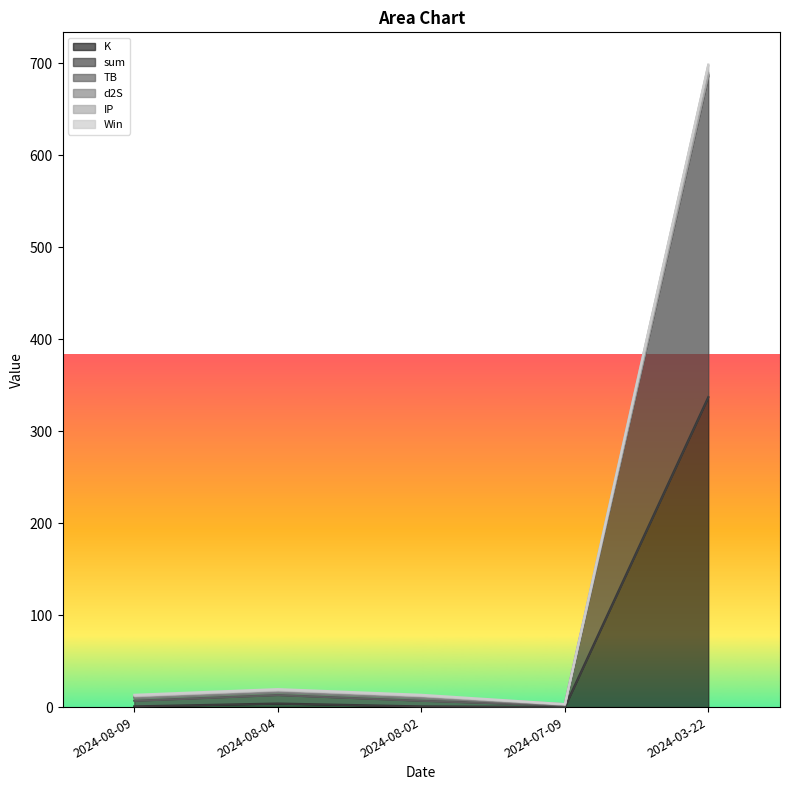

Which label corresponds to the largest value in the chart?

2024-03-22